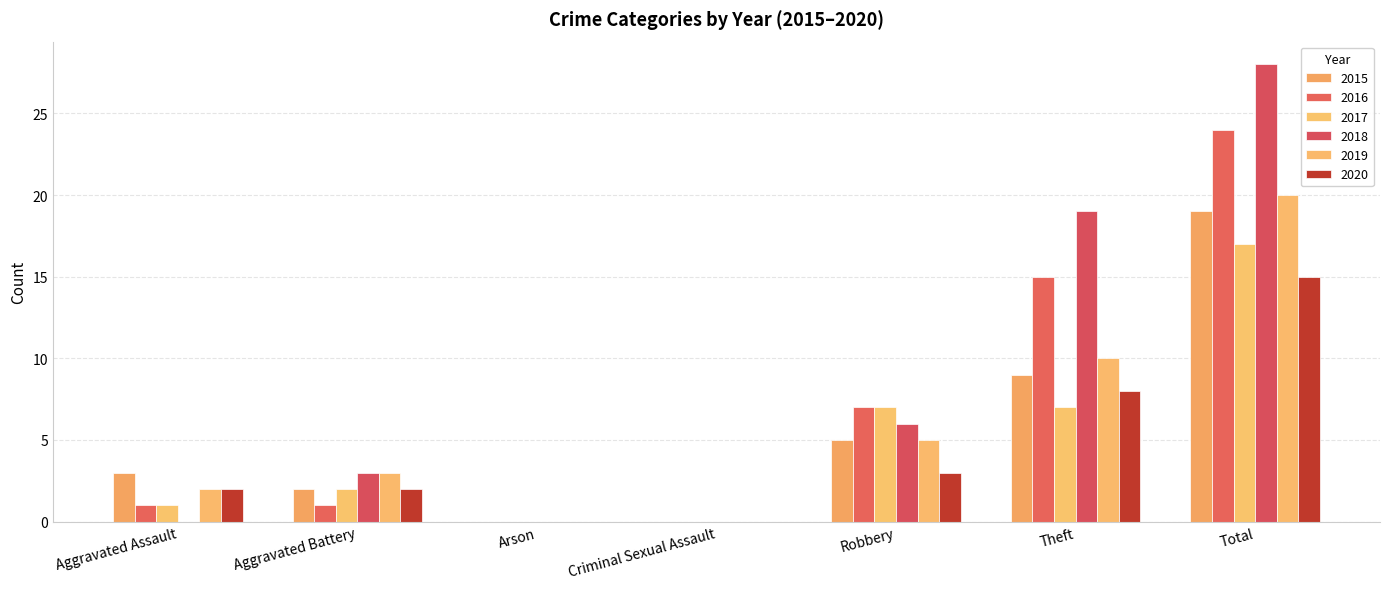

What are all the series names shown in the legend?

2015, 2016, 2017, 2018, 2019, 2020